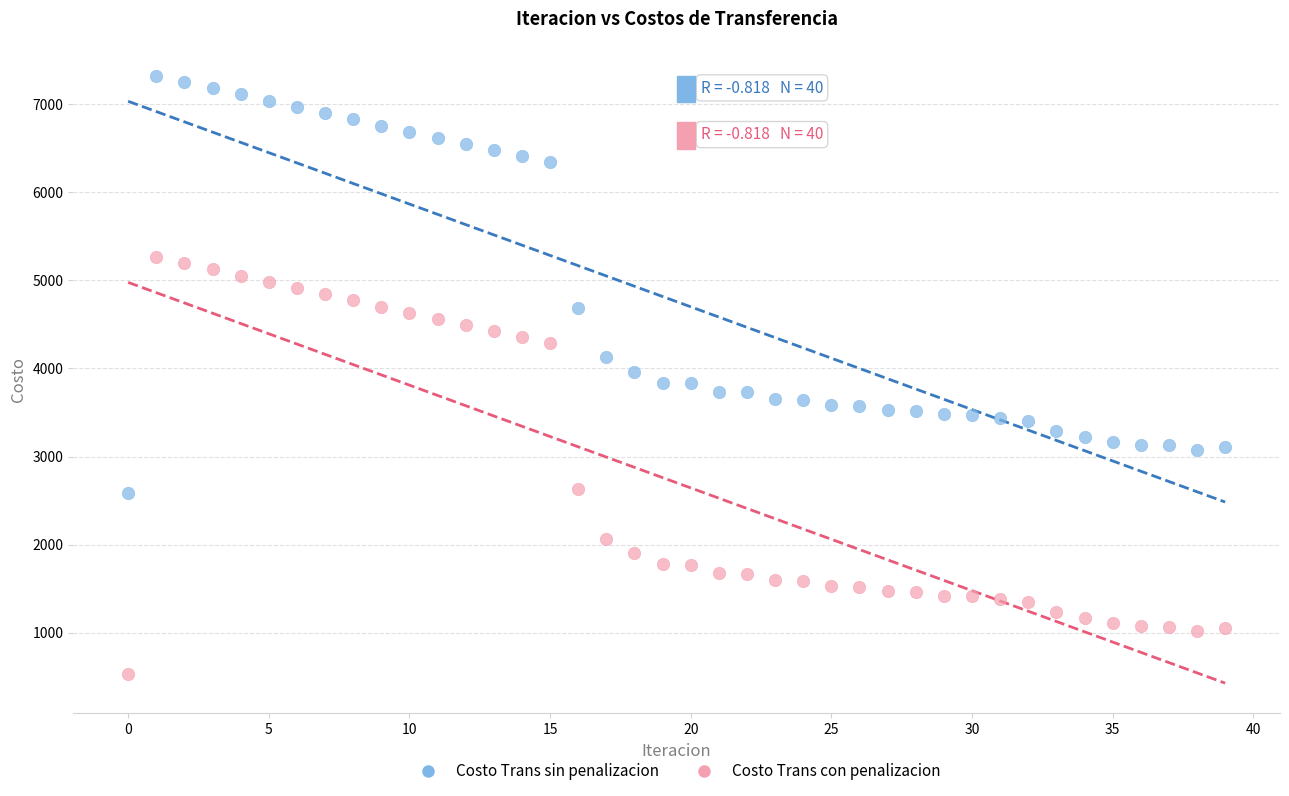

What are all the series names shown in the legend?

Costo Trans sin penalizacion, Costo Trans con penalizacion